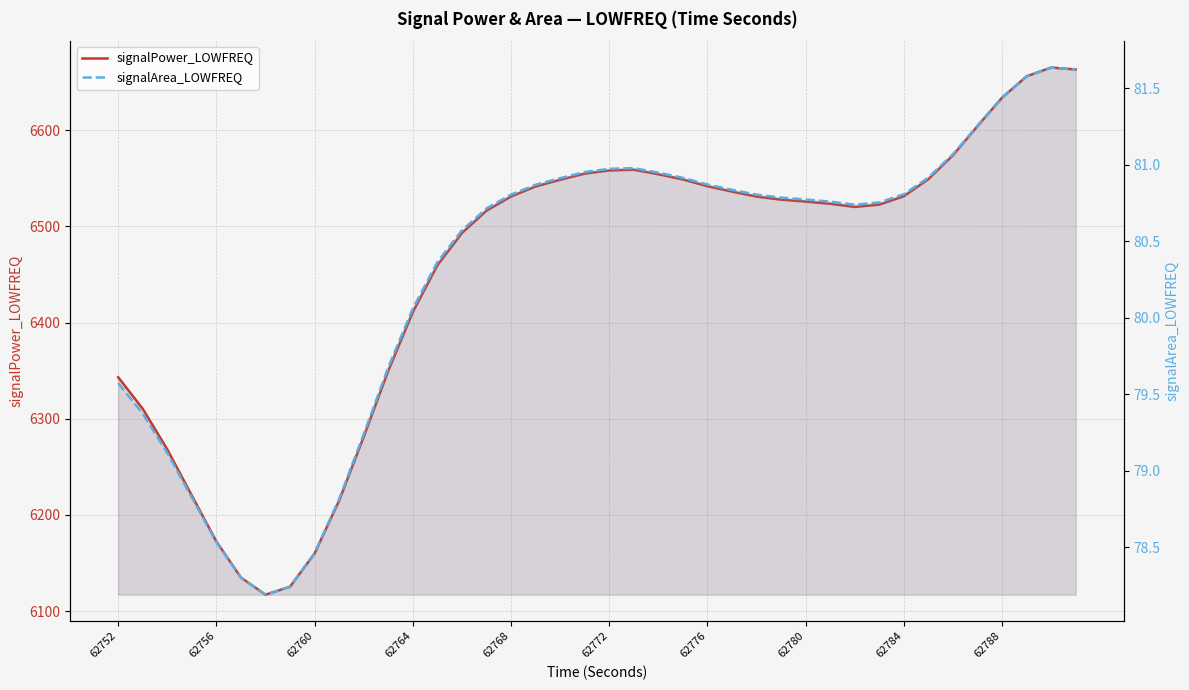

Reading right to left, list all the values displayed in this chart.

signalPower_LOWFREQ: 6662.9	6665.0	6655.9	6633.6	6604.1	6573.8	6549.0	6531.3	6522.5	6520.1	6523.4	6525.7	6527.7	6530.9	6536.1	6541.6	6548.7	6554.1	6558.8	6558.1	6554.7	6548.3	6541.4	6531.0	6516.3	6493.0	6459.5	6410.8	6349.8	6281.2	6214.9	6159.9	6125.5	6117.1	6135.0	6172.4	6220.2	6268.2	6310.4	6343.1
signalArea_LOWFREQ: 81.6	81.6	81.6	81.4	81.3	81.1	80.9	80.8	80.8	80.7	80.8	80.8	80.8	80.8	80.8	80.9	80.9	80.9	81.0	81.0	81.0	80.9	80.9	80.8	80.7	80.6	80.4	80.1	79.7	79.2	78.8	78.5	78.2	78.2	78.3	78.5	78.8	79.1	79.4	79.6